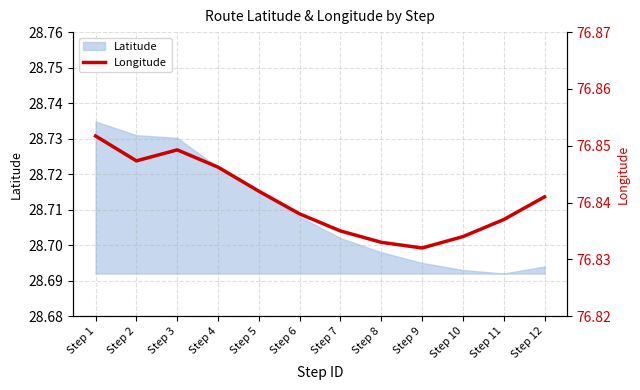

What is the ratio of the value at Step 3 to the value at Step 11?

1.0